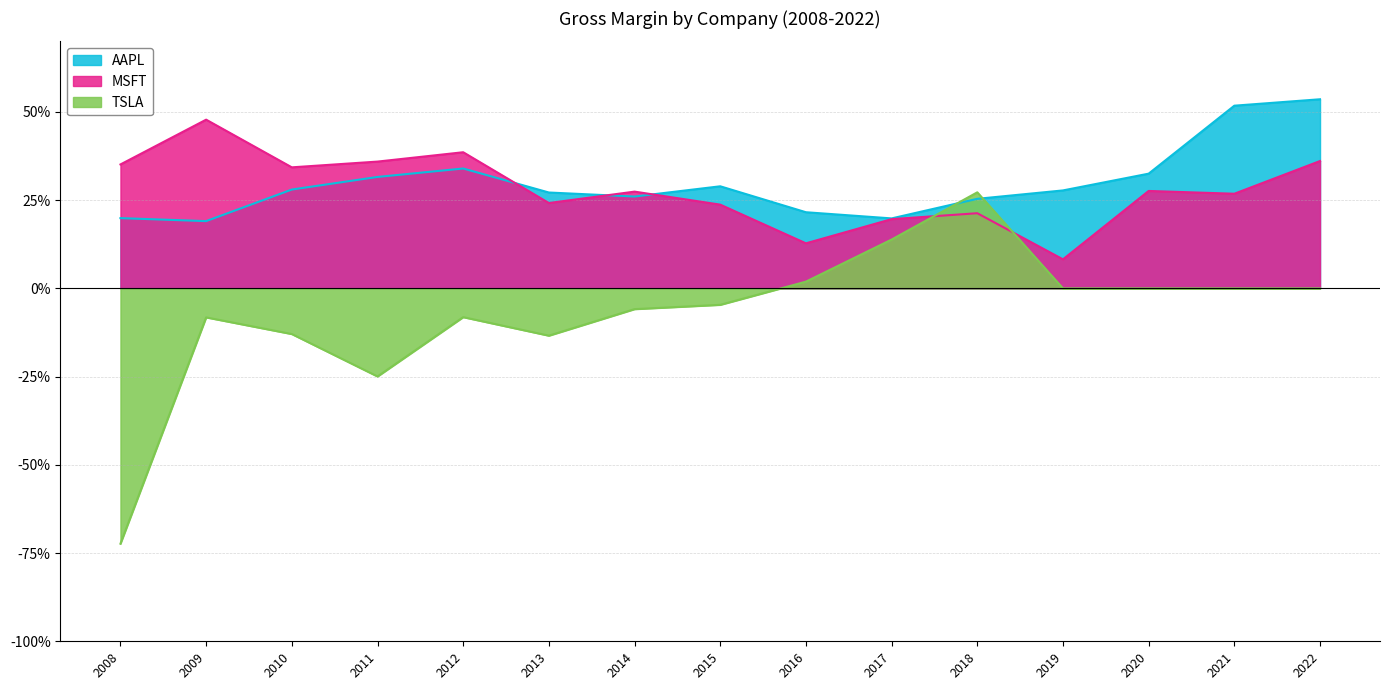

What is the value of the MSFT point at the 2nd from the left?

0.5